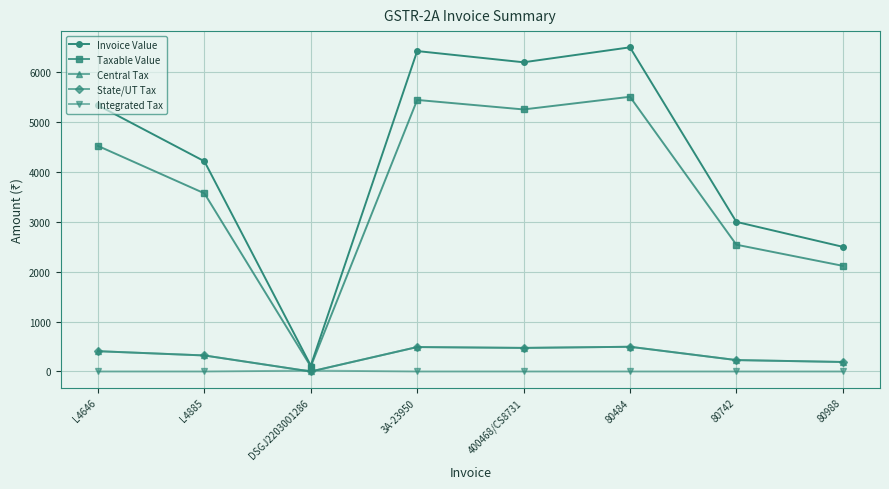

Which category has the highest value in the Taxable Value series?

80484